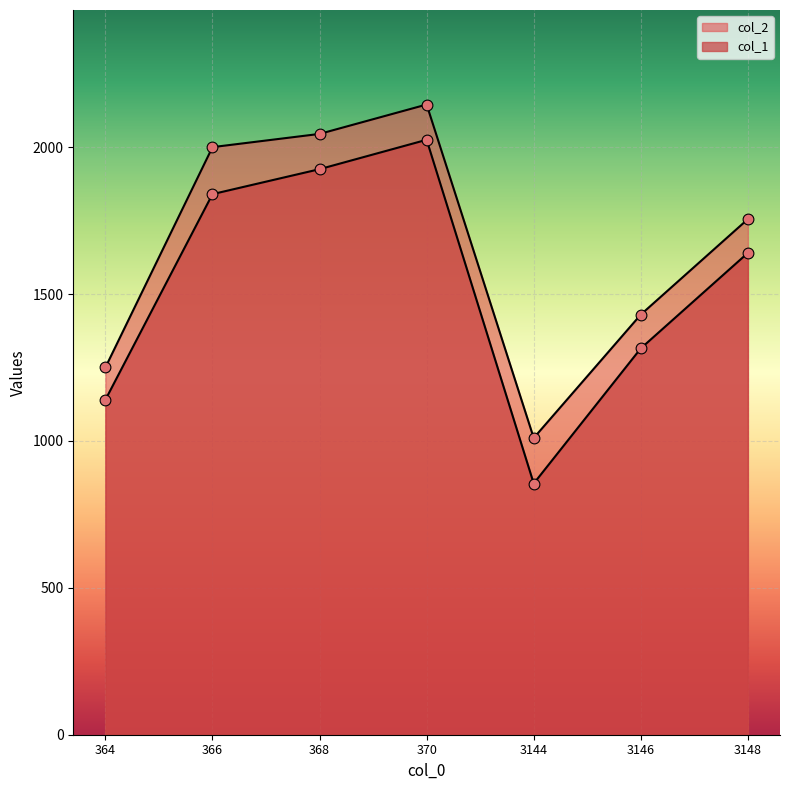

Which series has the largest Y range (max minus min)?

col_1